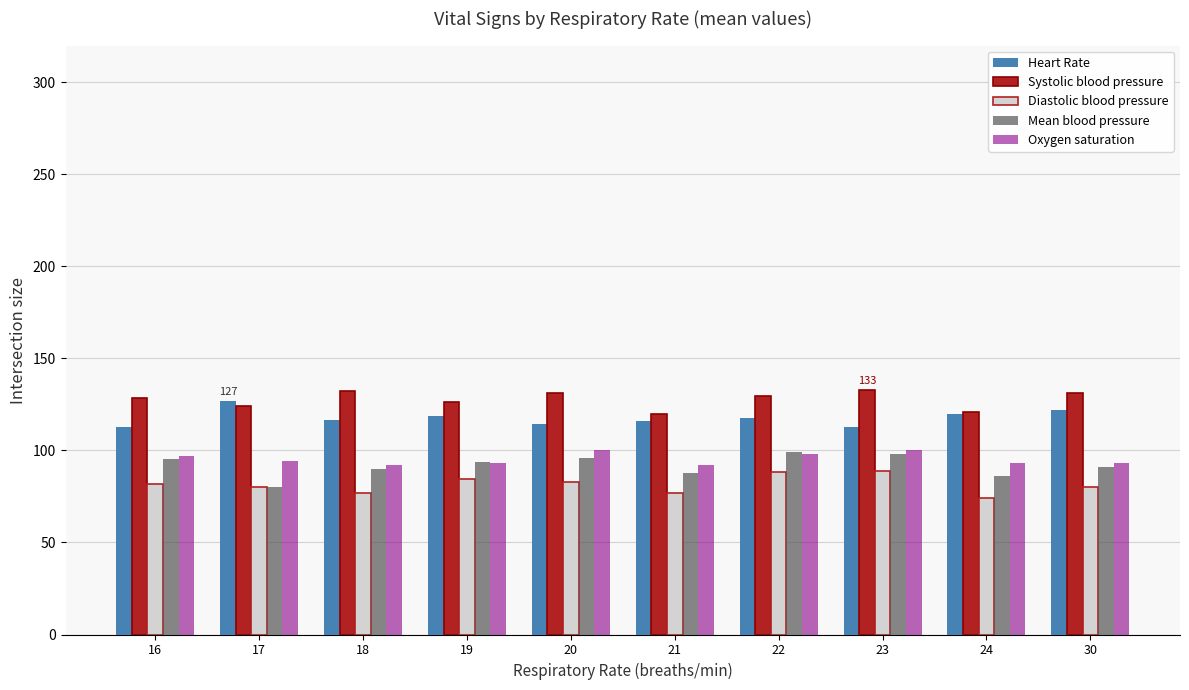

How many bars are there in each group?

5